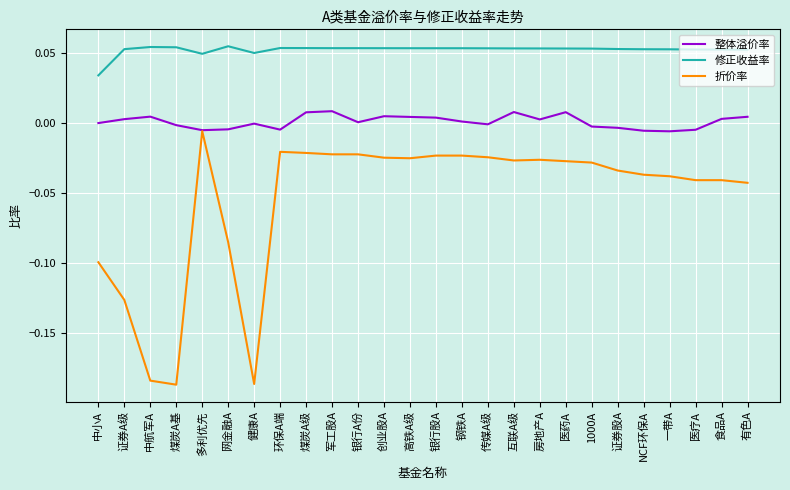

Rank the series at 军工股A from highest to lowest value.

修正收益率, 整体溢价率, 折价率